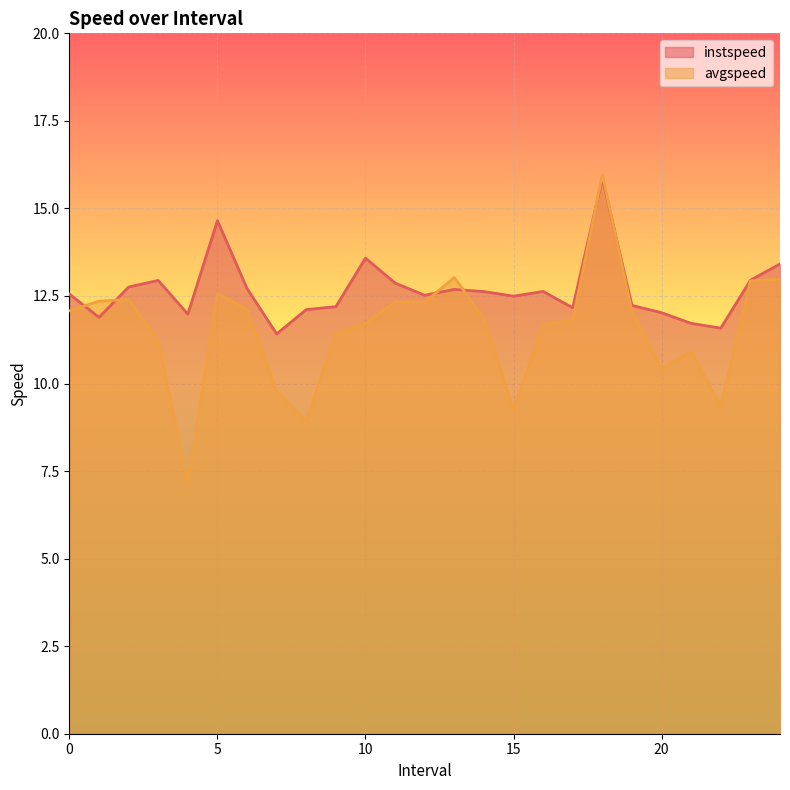

The instspeed series shows 12.2 at 19. True or false?

True